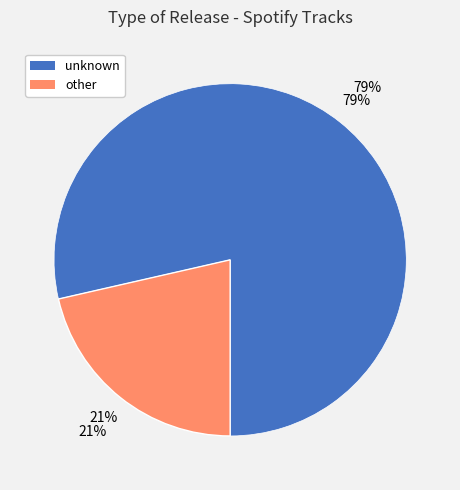

Is it true that other is 5% of the pie?

False